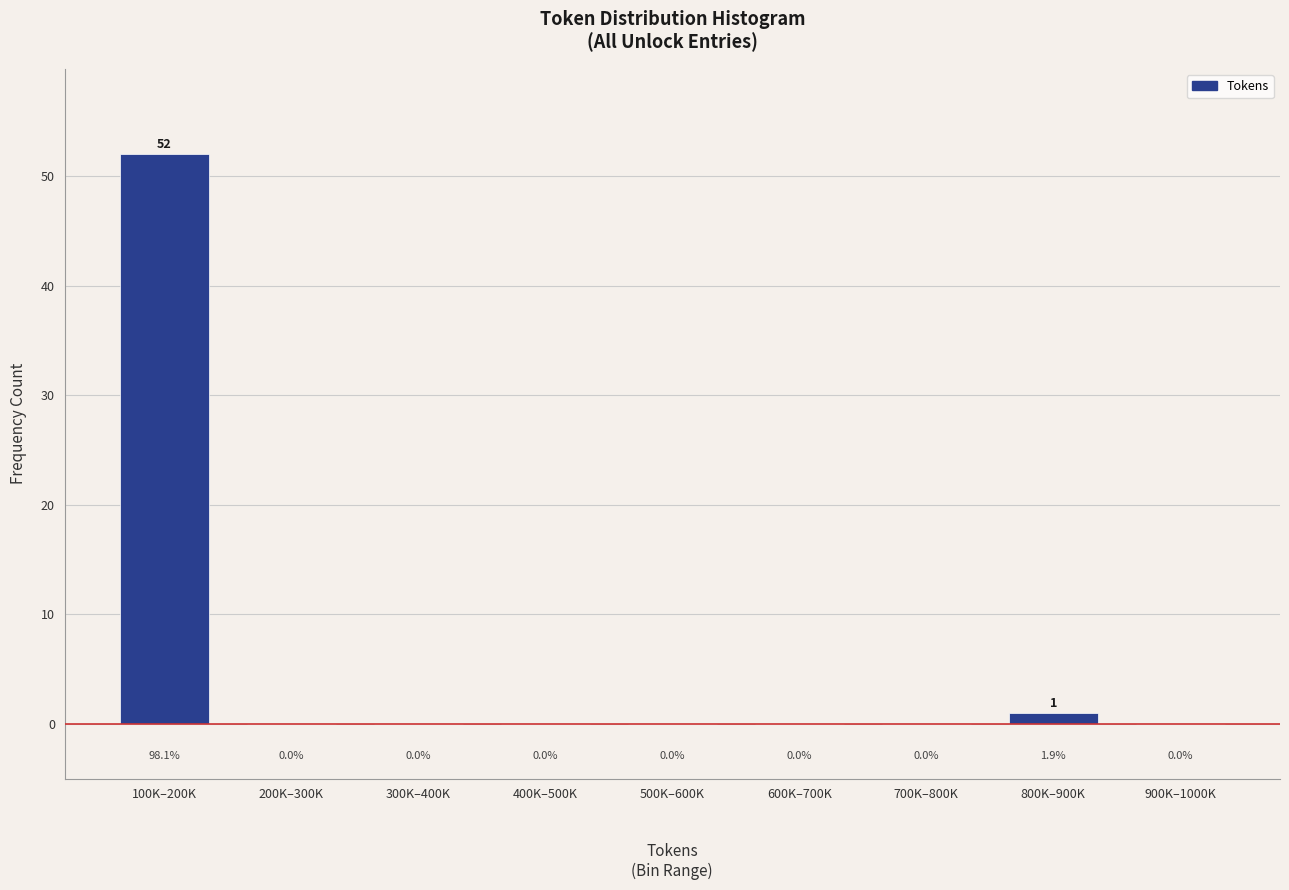

Reading left to right, what are all the values shown in this chart?

100K–200K=52	200K–300K=0	300K–400K=0	400K–500K=0	500K–600K=0	600K–700K=0	700K–800K=0	800K–900K=1	900K–1000K=0